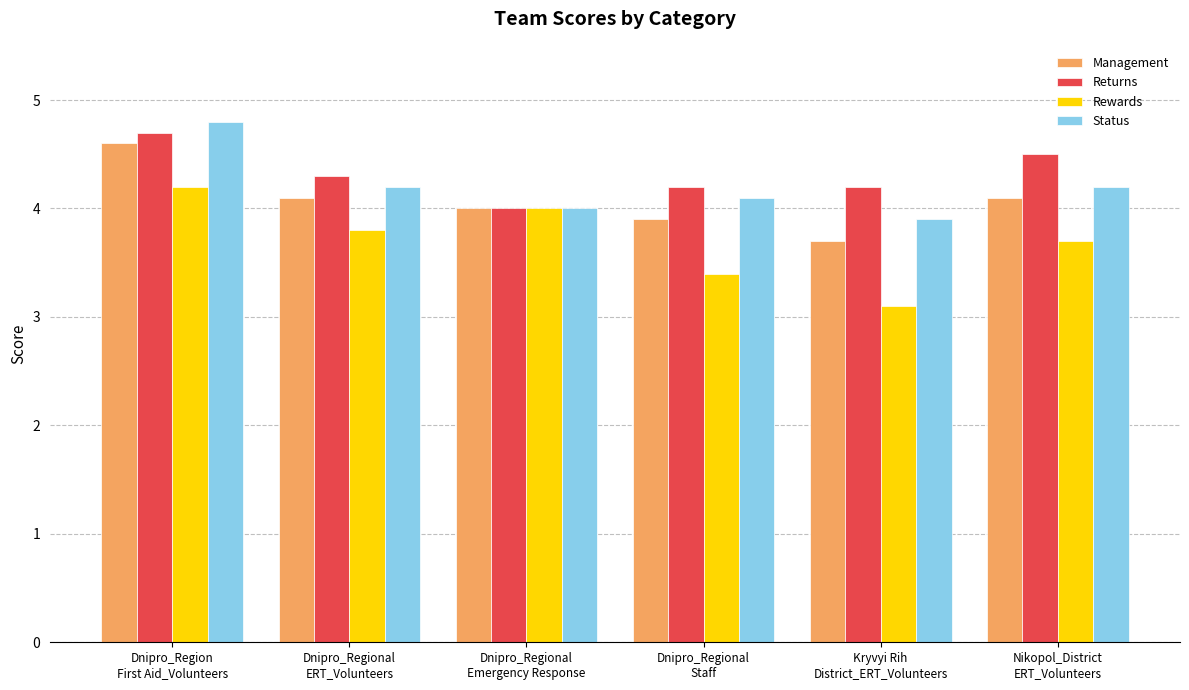

What is the average value of the Management series?

4.1